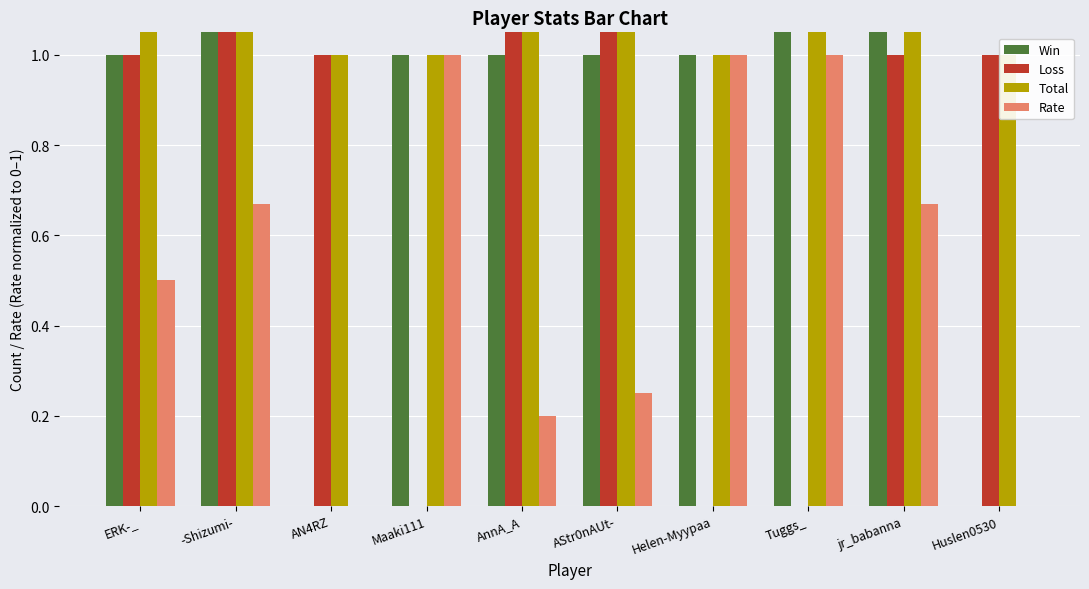

How many values in the Rate series exceed 0?

8